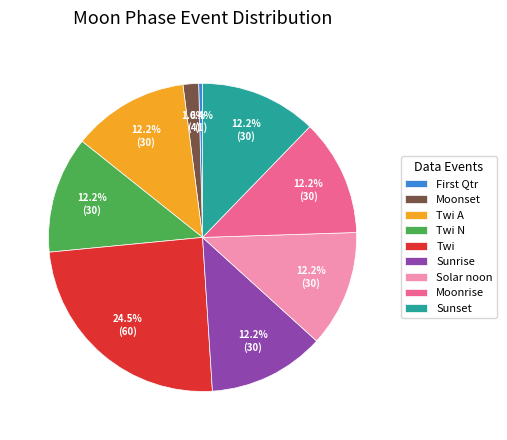

What is the smallest slice in the pie chart?

First Qtr